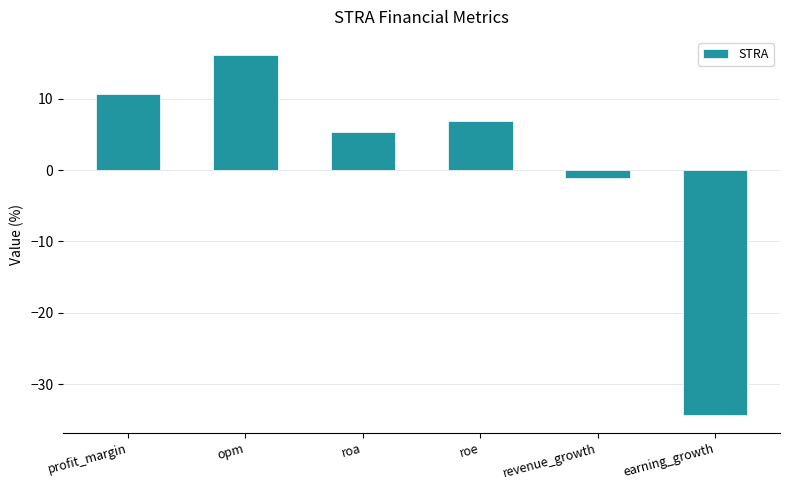

True or false: the data shows 10.6 at profit_margin.

True